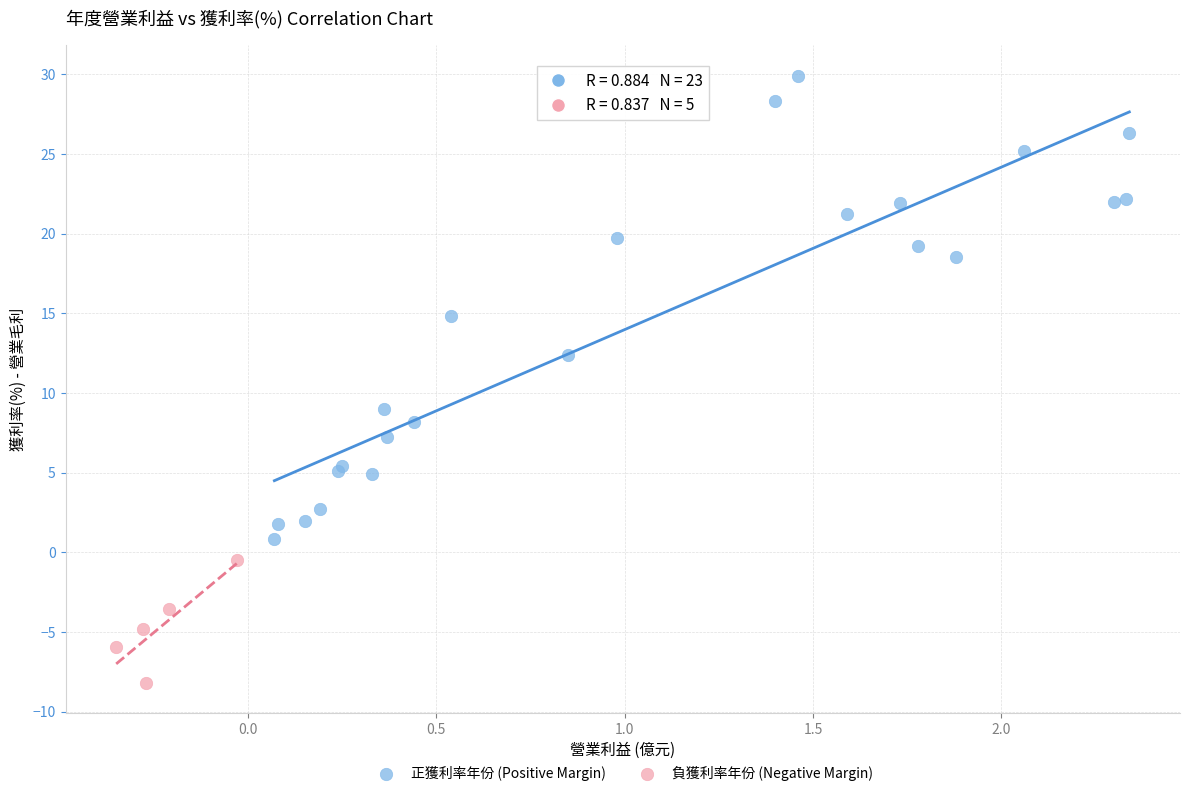

Which series has the largest Y range (max minus min)?

正獲利率年份 (Positive Margin)